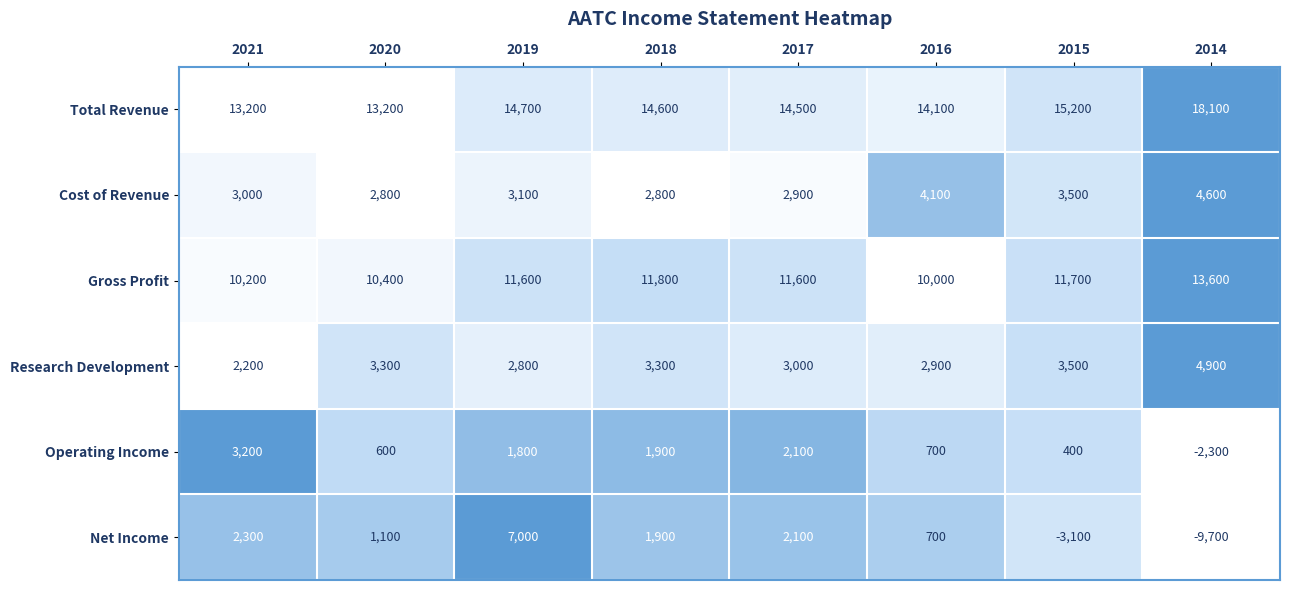

What is the sum of all Total Revenue values?

117600